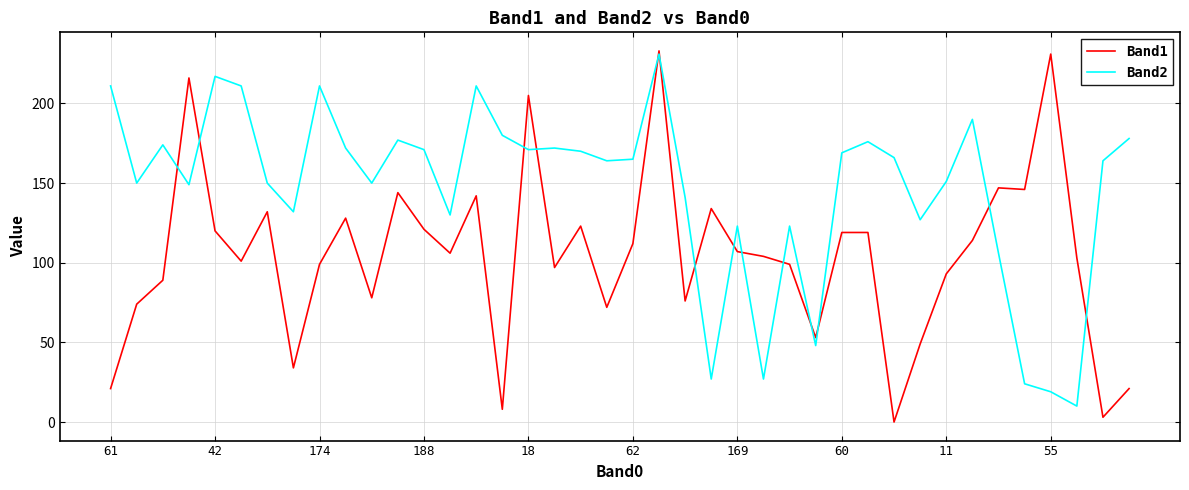

Rank the series by their average value, from highest to lowest.

Band2, Band1